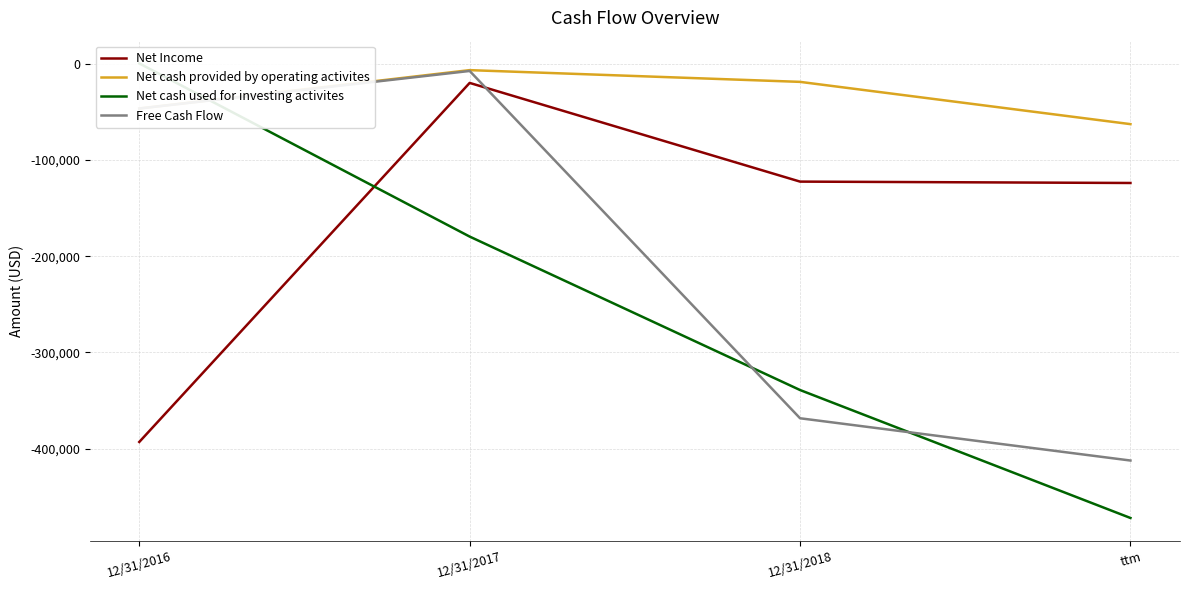

Reading right to left, transcribe all the data shown in this chart.

Net Income: ttm=-123822	12/31/2018=-122400	12/31/2017=-19770	12/31/2016=-393116
Net cash provided by operating activites: ttm=-62634	12/31/2018=-18688	12/31/2017=-6481	12/31/2016=-46371
Net cash used for investing activites: ttm=-472162	12/31/2018=-339122	12/31/2017=-179559	12/31/2016=523
Free Cash Flow: ttm=-412426	12/31/2018=-368480	12/31/2017=-7347	12/31/2016=-46390